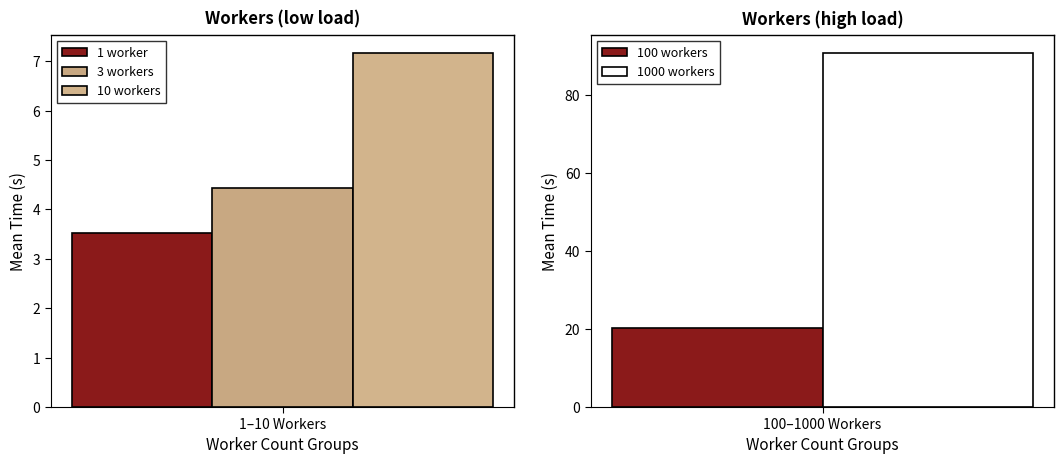

What value does the 1000 workers series have at 100–1000 Workers?

90.8